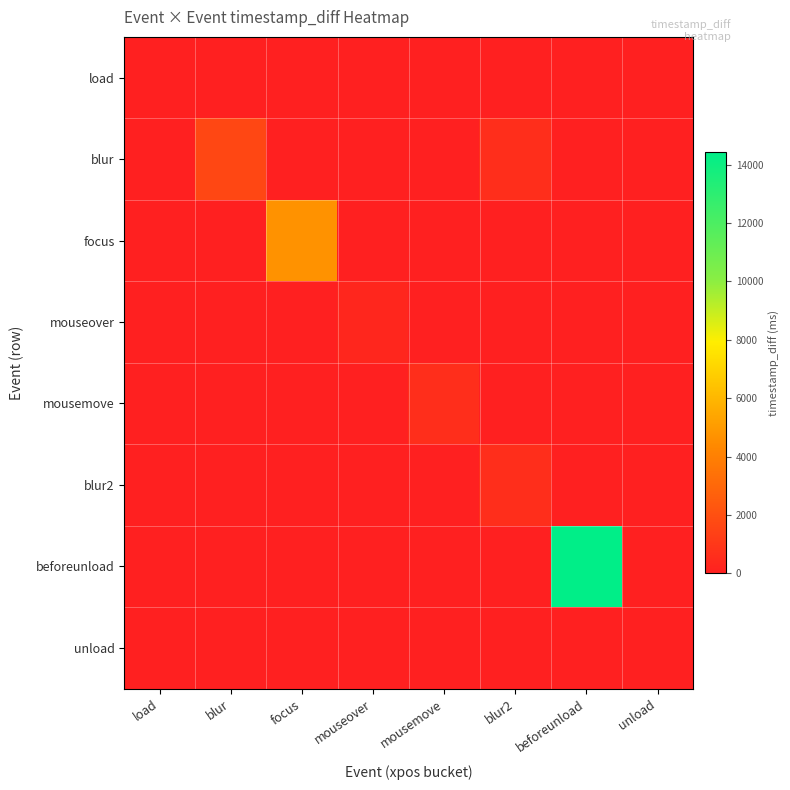

At which category is the sum across all series the highest?

beforeunload